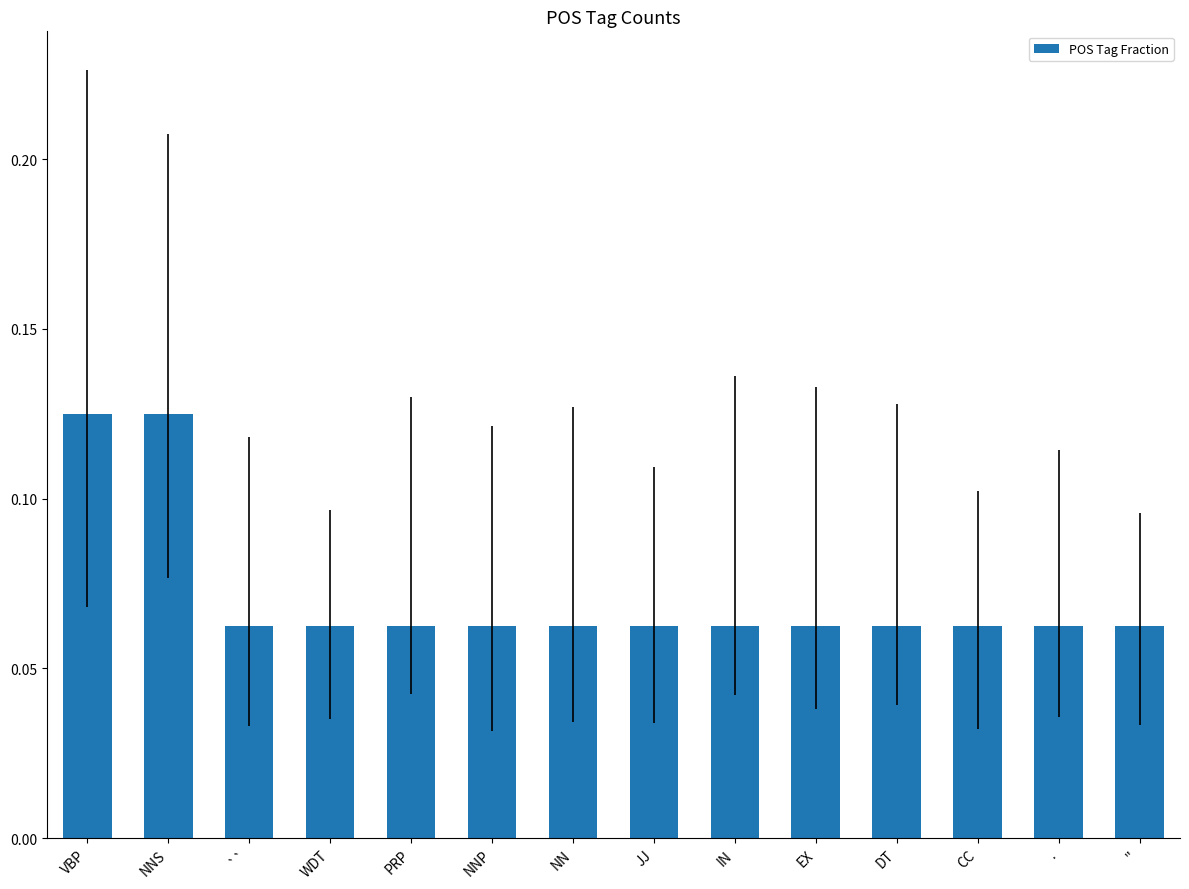

What is the label of the 12th bar from the right?

``